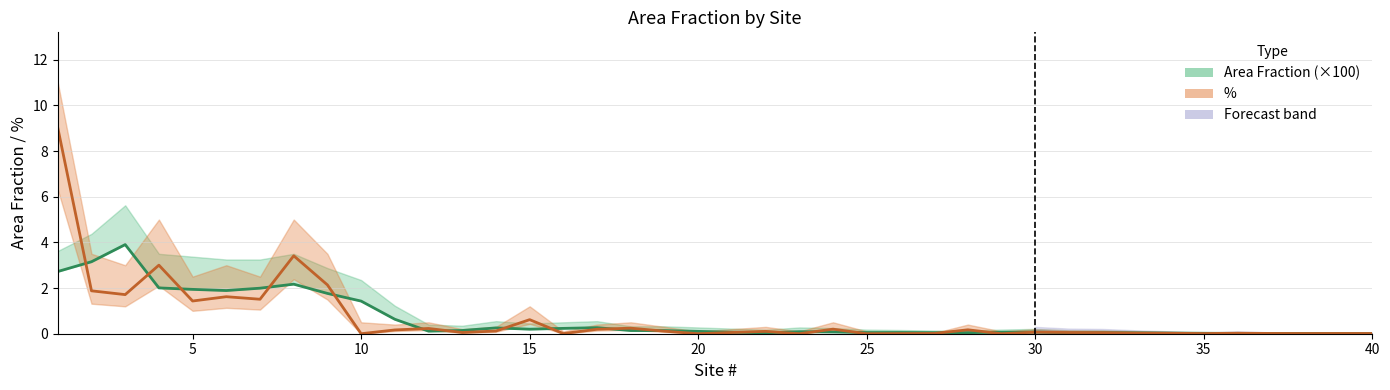

What is the greatest value displayed?

11.0